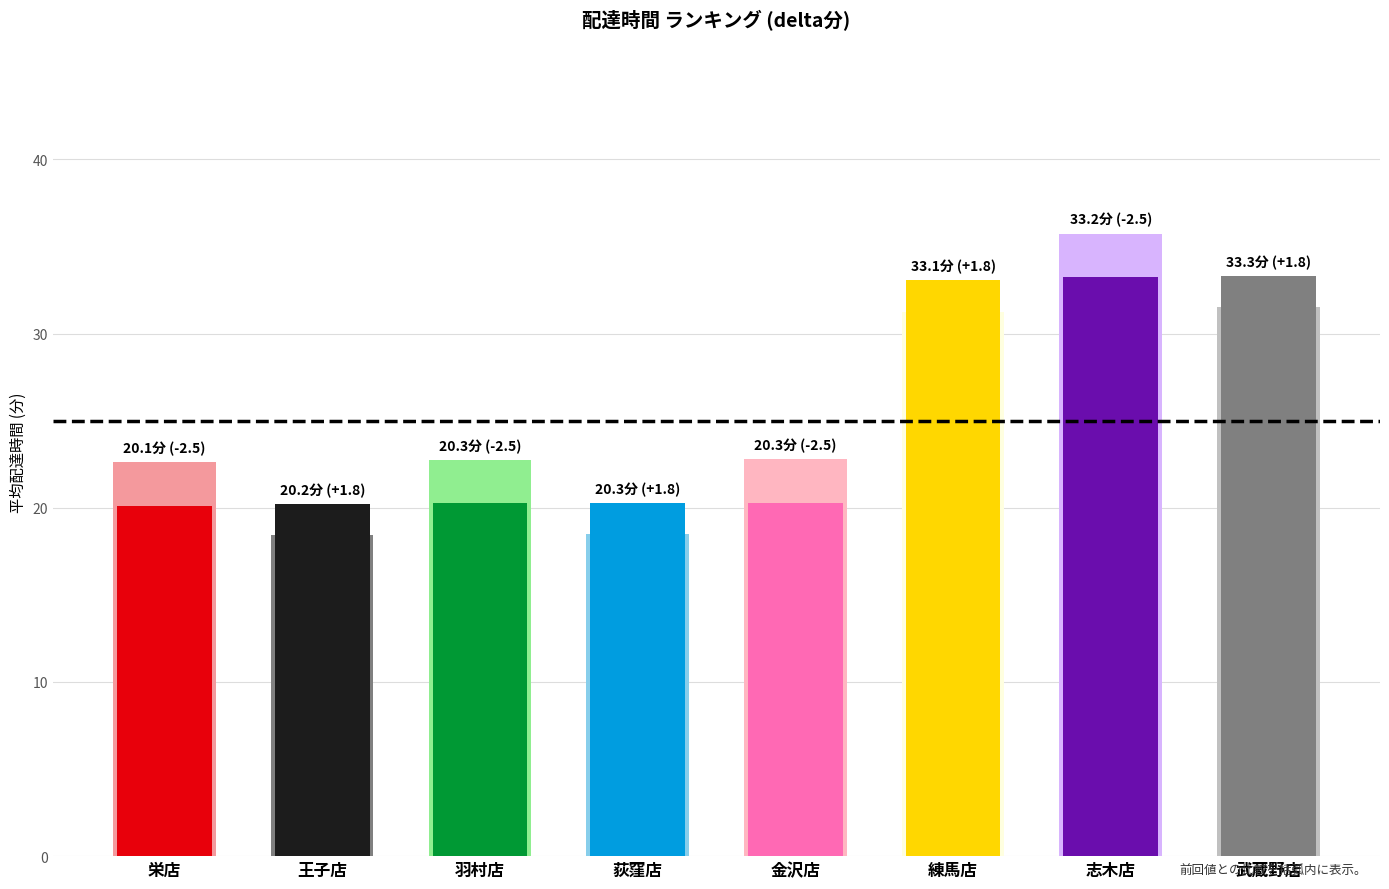

What is the difference between the second highest and minimum values?

13.1